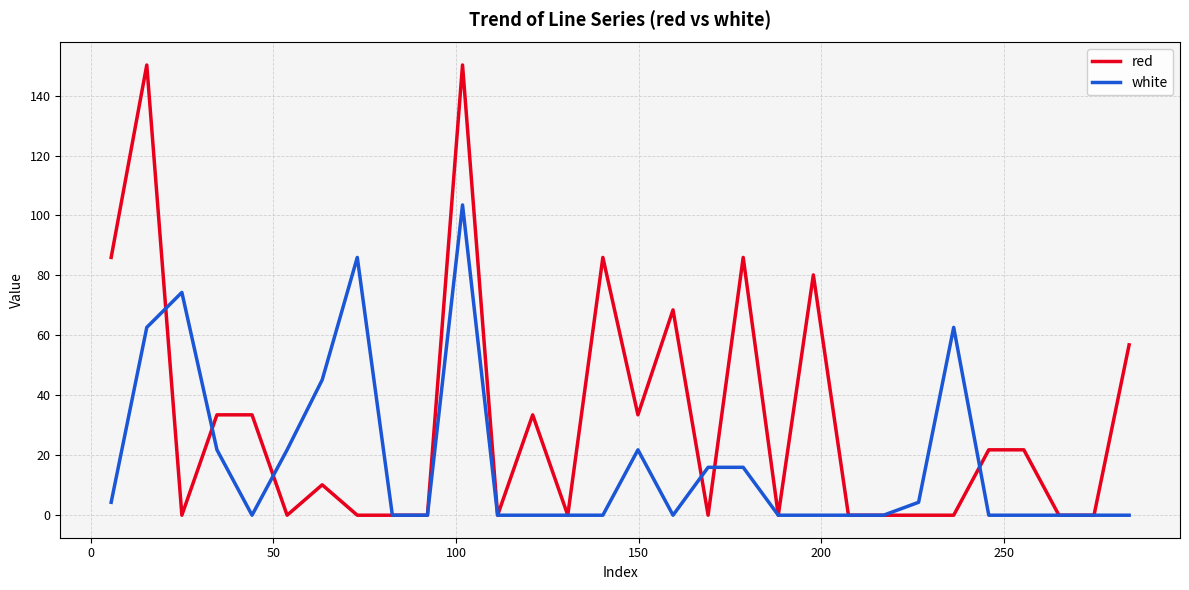

Which series has the largest total across all categories?

red